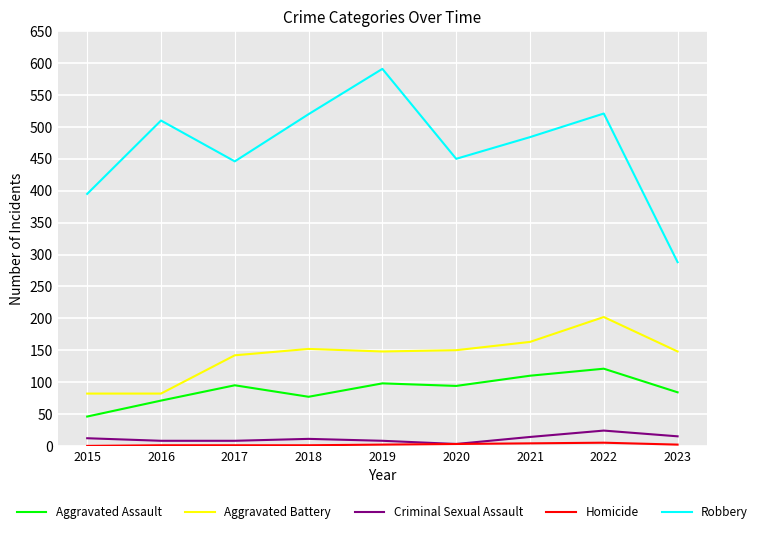

True or false: Robbery and Aggravated Assault intersect in this chart.

False